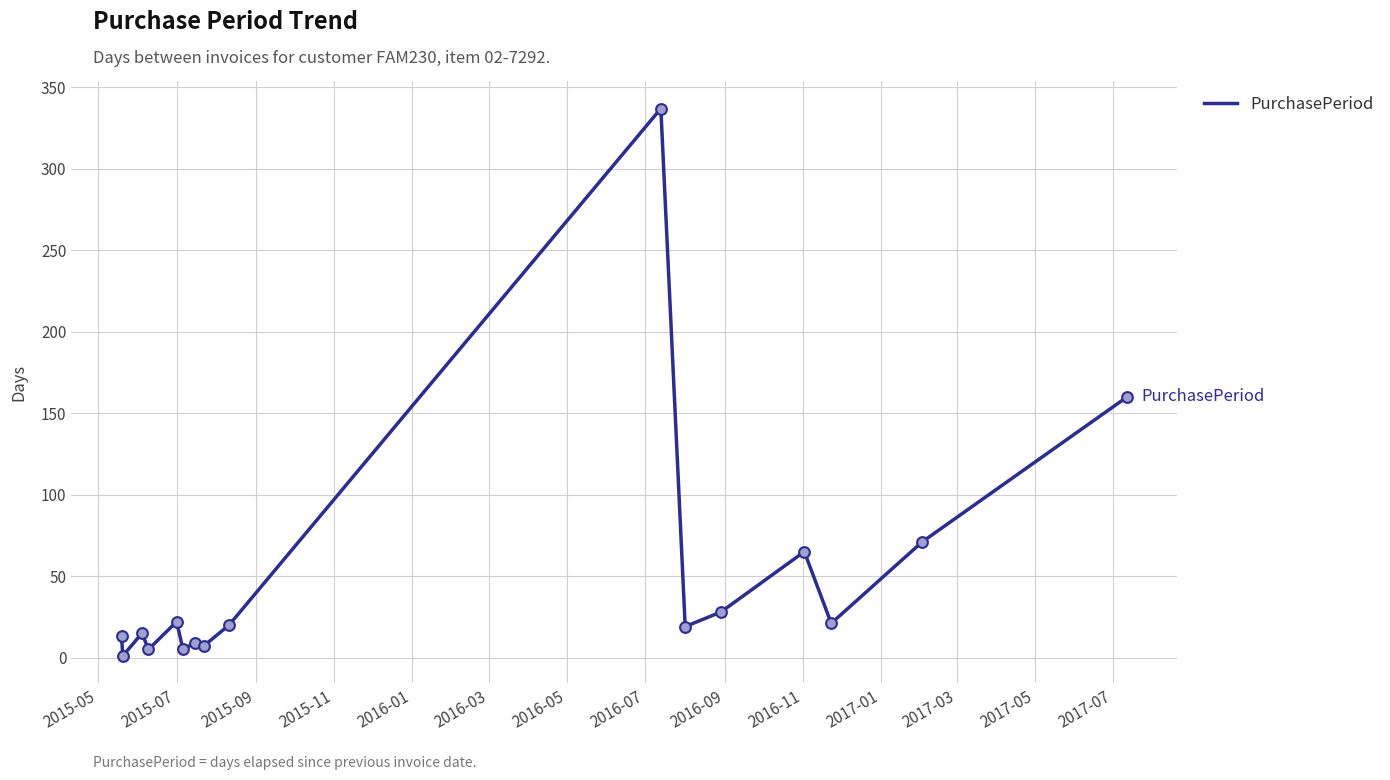

What is the maximum value shown in the chart?

337